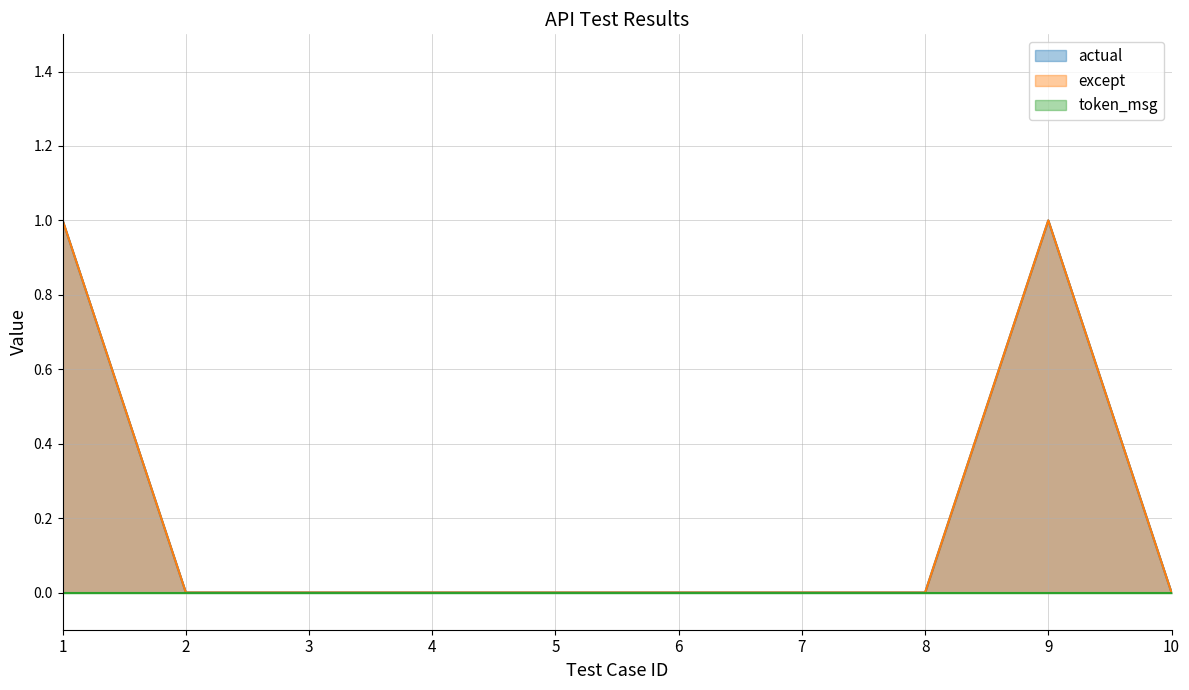

What is the difference between the second highest and second lowest values in the actual series?

1